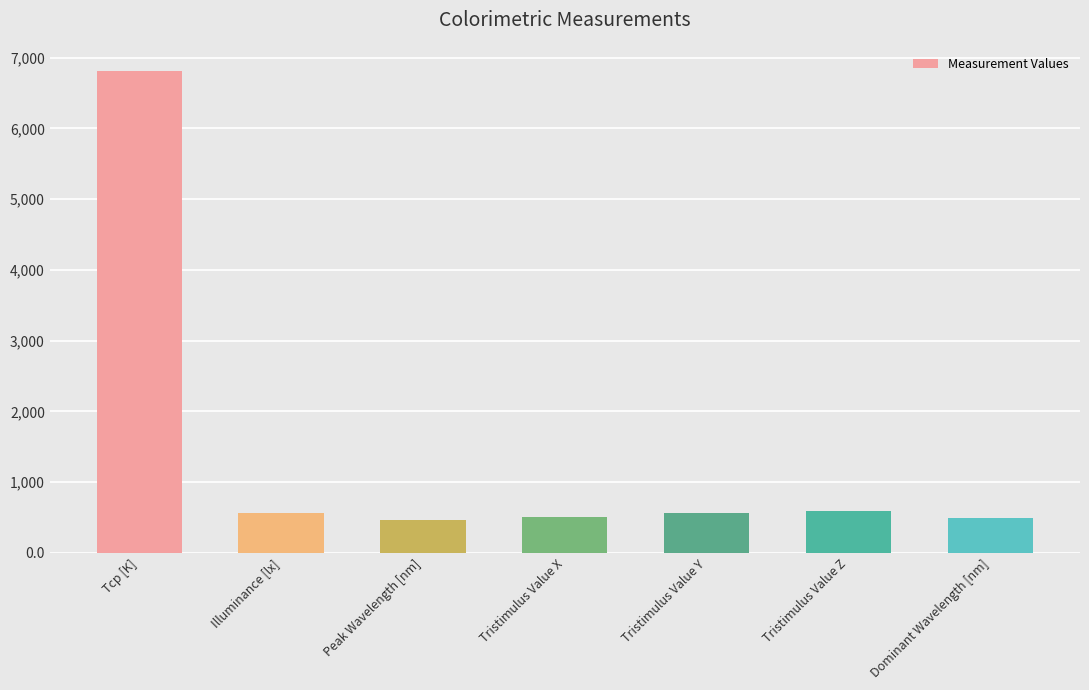

The chart shows a value of 769.6 at Tristimulus Value X. True or false?

False